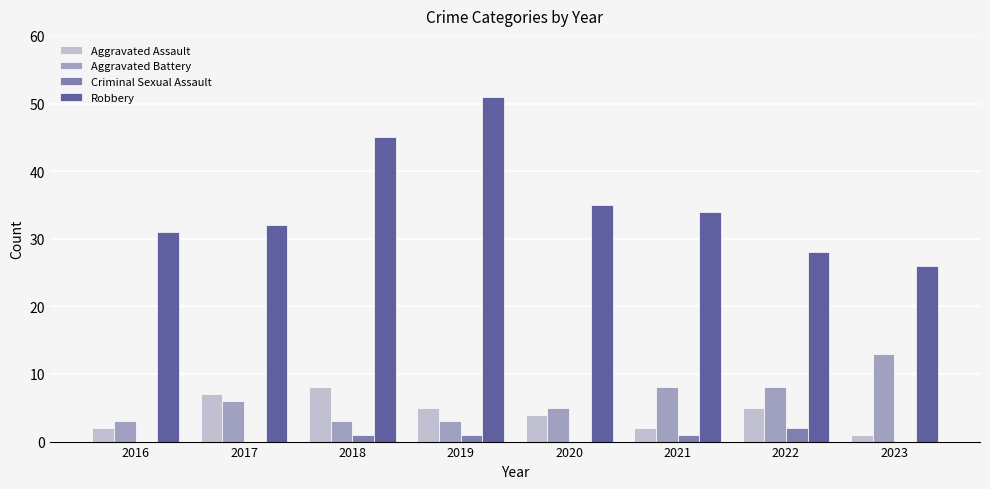

What is the greatest value displayed?

51